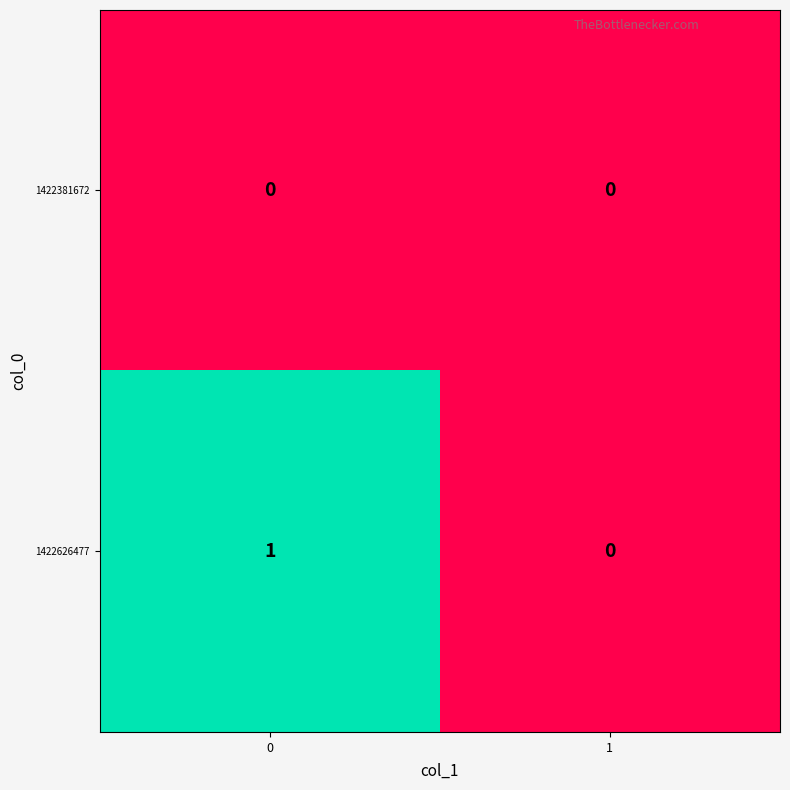

Rank the series by their average value, from highest to lowest.

1422626477, 1422381672